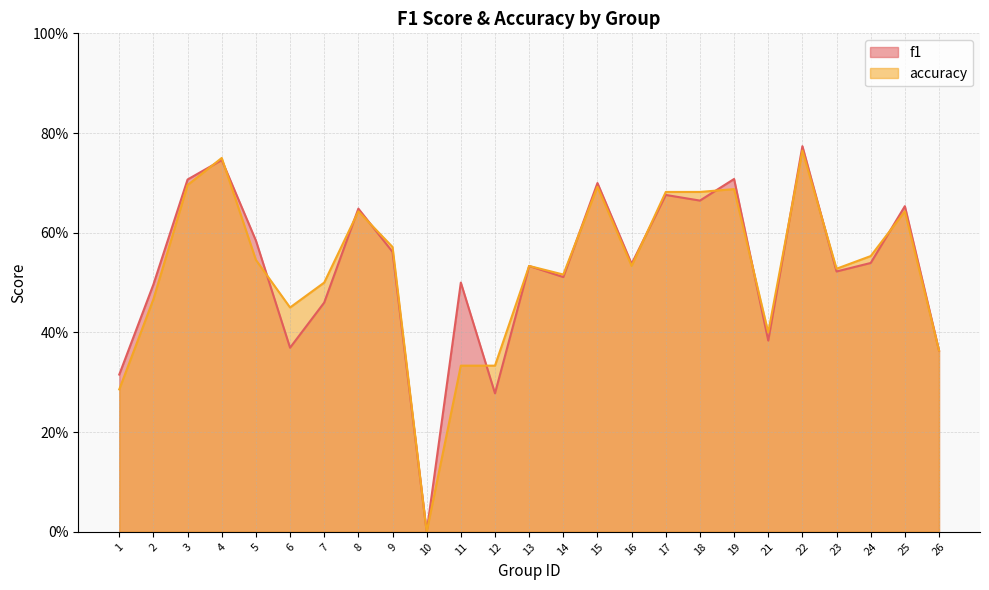

Reading right to left, list all the values displayed in this chart.

f1: 26=0.4	25=0.7	24=0.5	23=0.5	22=0.8	21=0.4	19=0.7	18=0.7	17=0.7	16=0.5	15=0.7	14=0.5	13=0.5	12=0.3	11=0.5	10=0.0	9=0.6	8=0.6	7=0.5	6=0.4	5=0.6	4=0.7	3=0.7	2=0.5	1=0.3
accuracy: 26=0.4	25=0.6	24=0.6	23=0.5	22=0.8	21=0.4	19=0.7	18=0.7	17=0.7	16=0.5	15=0.7	14=0.5	13=0.5	12=0.3	11=0.3	10=0.0	9=0.6	8=0.6	7=0.5	6=0.5	5=0.5	4=0.8	3=0.7	2=0.5	1=0.3